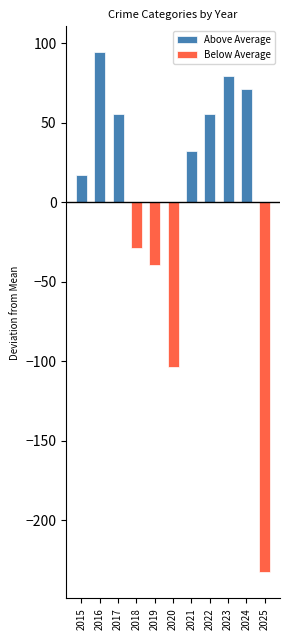

At which category is the sum across all series the highest?

2016